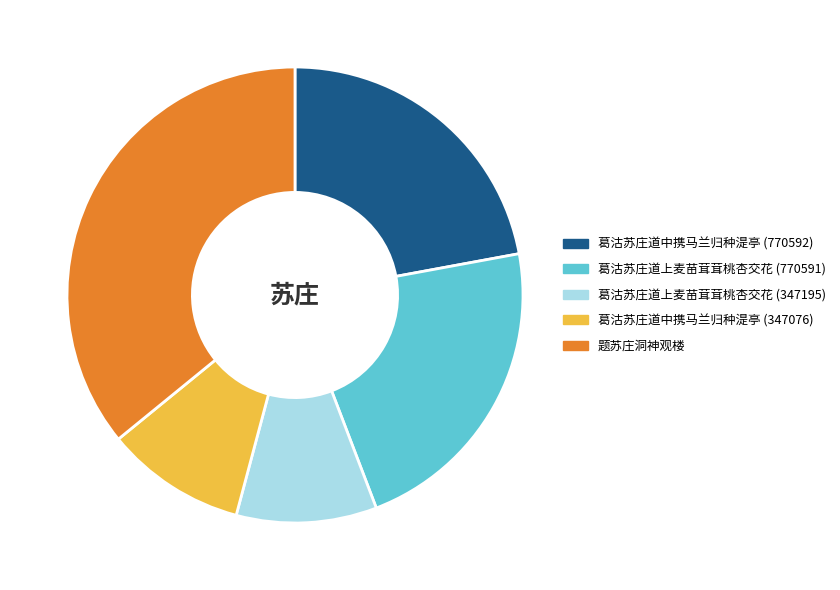

Is it true that 葛沽苏庄道中携马兰归种湜亭 (347076) is 10% of the pie?

True